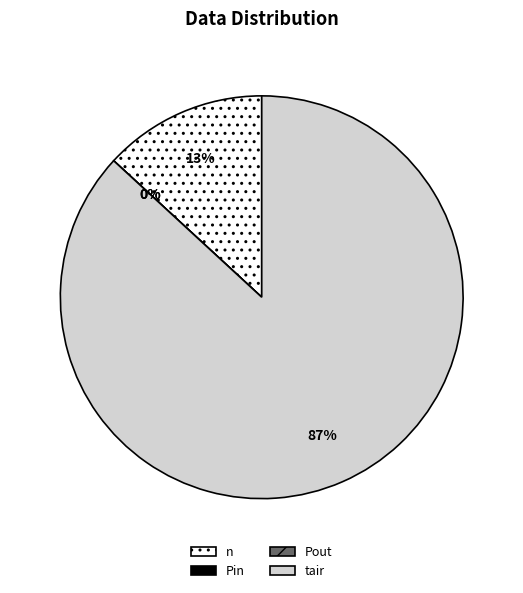

What percentage is NOT represented by tair?

13.1%